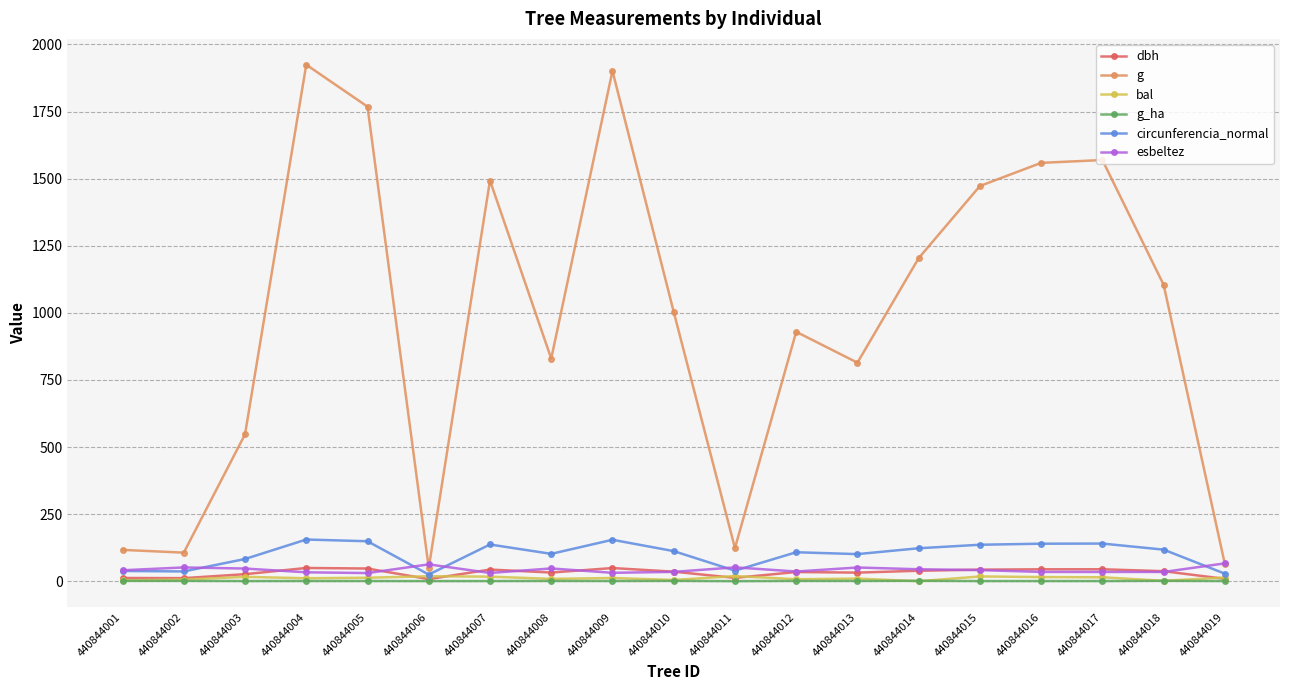

What is the maximum value for circunferencia_normal?

155.5